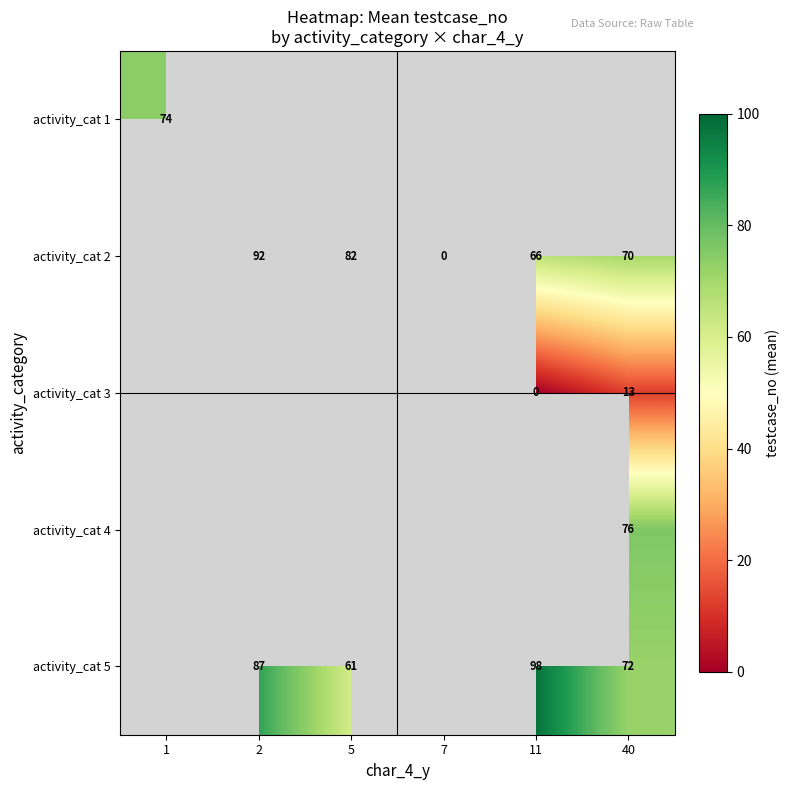

Is it true that activity_cat 5 equals 61 at 5?

True